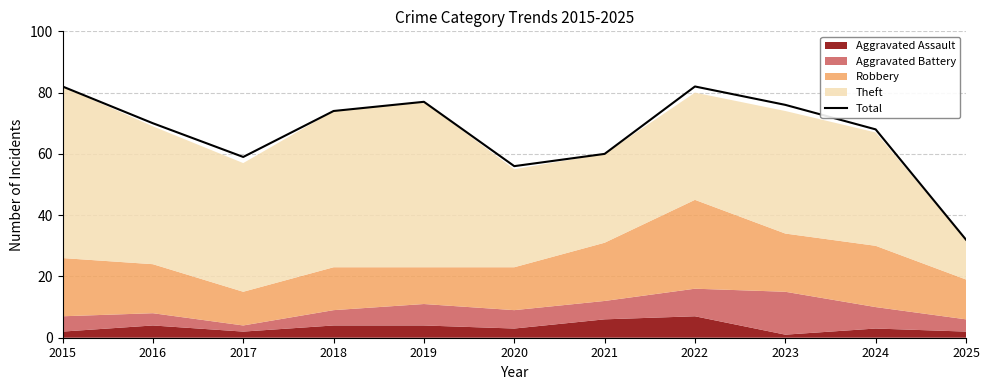

How many interior local valleys (lower than both neighbors) does the data have?

2